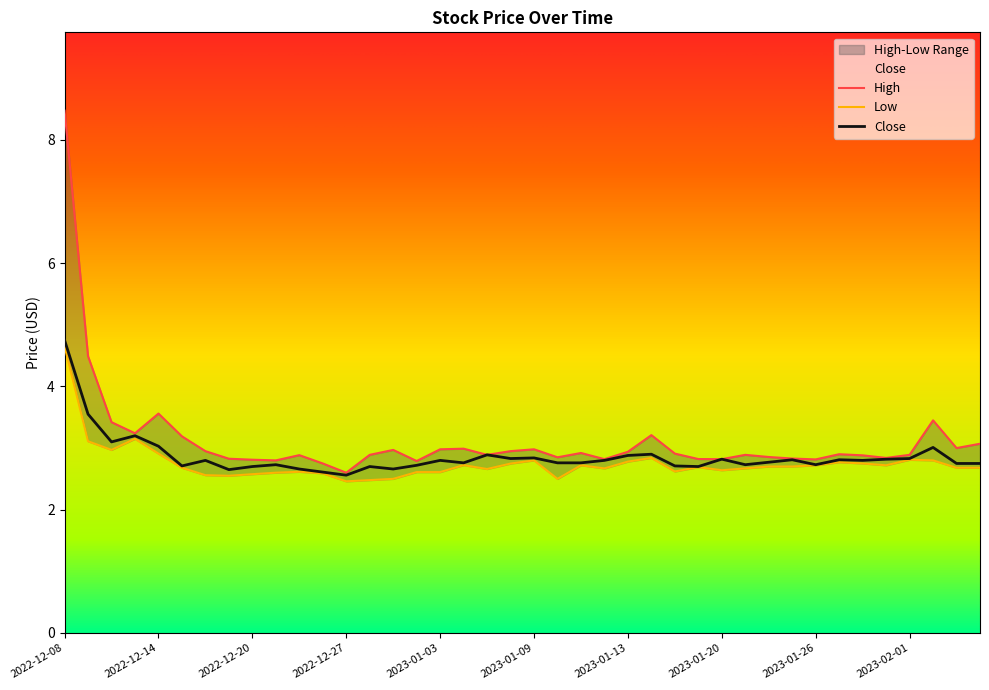

How many lines are shown in the chart?

3